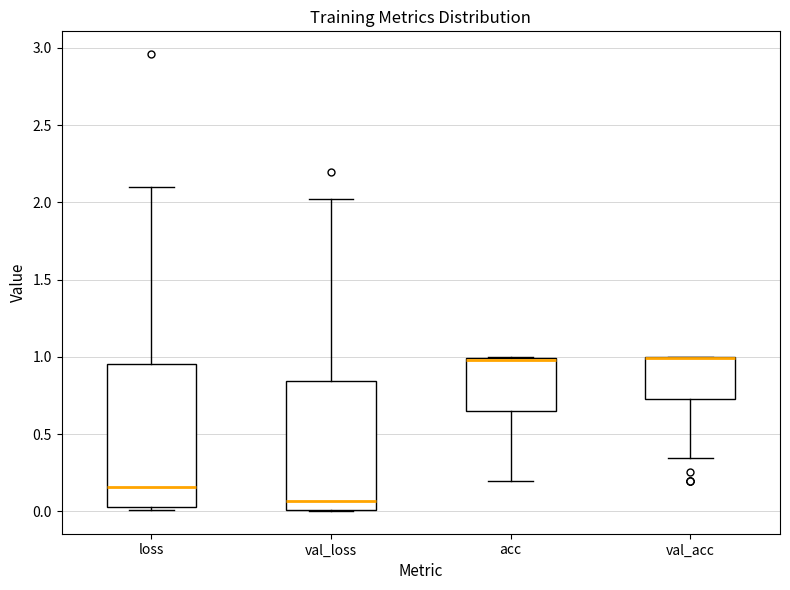

Reading left to right, read every box against the y-axis: the position of its median line, the range the box covers, and the ends of its whiskers. The values are not printed on the chart, so give them approximately, as read against the axis.

loss: median 0.15, box 0.05 to 0.95, whiskers 0.00 to 2.10
val_loss: median 0.05, box 0.00 to 0.85, whiskers 0.00 to 2.00
acc: median 1.00, box 0.65 to 1.00, whiskers 0.20 to 1.00
val_acc: median 1.00 (drawn on the box's upper edge), box 0.75 to 1.00, whiskers 0.35 to 1.00